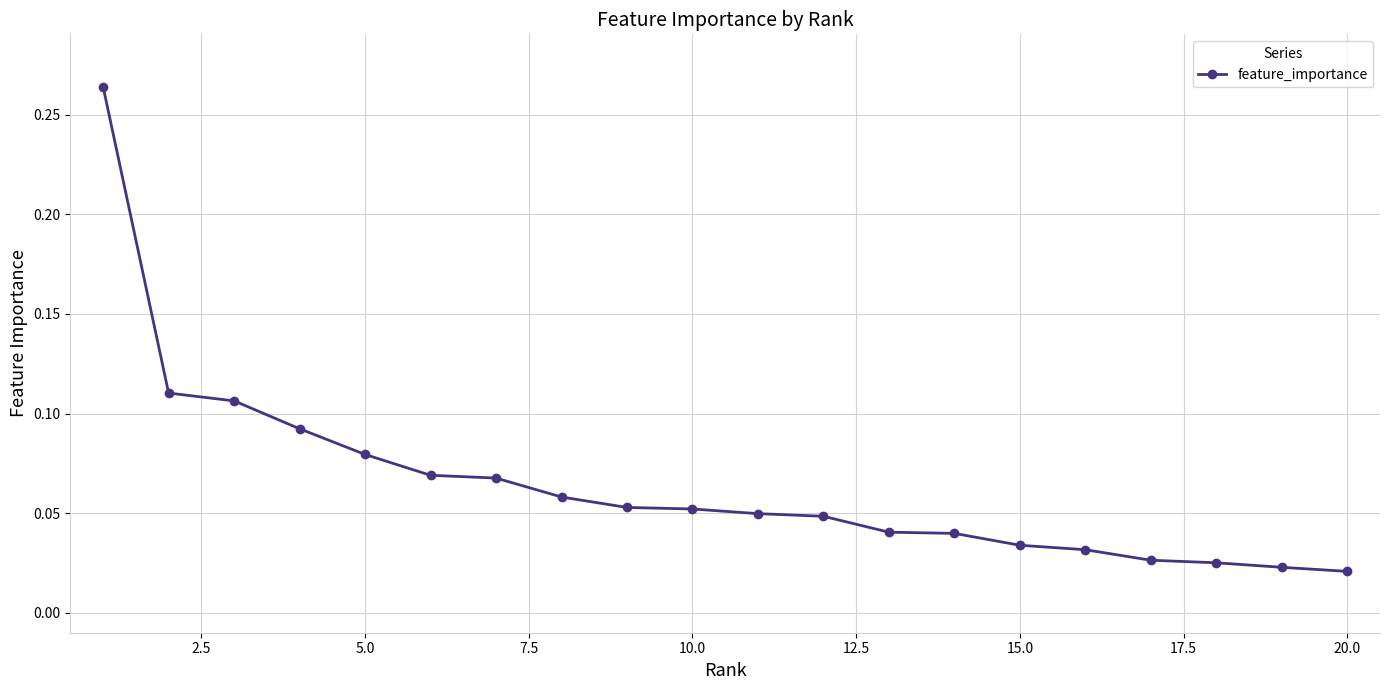

What is the sum of all values?

1.3